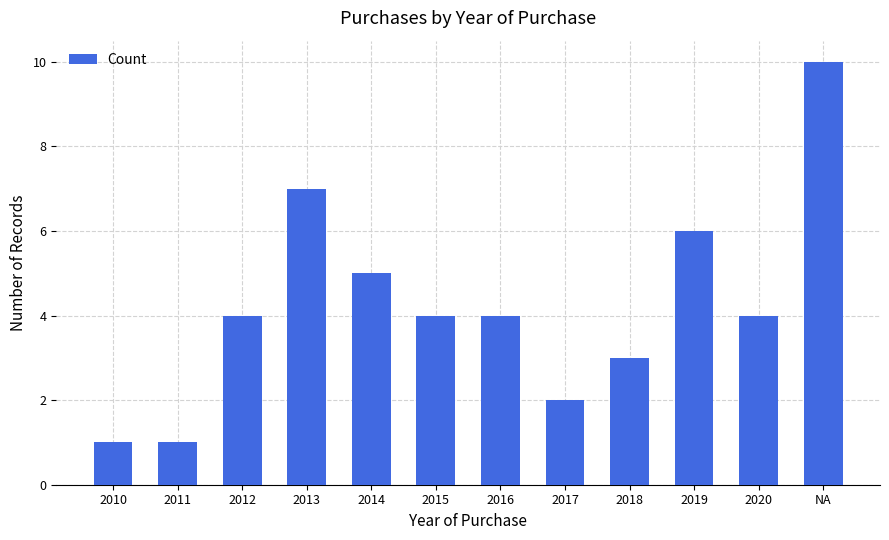

How many data points does each series have?

12